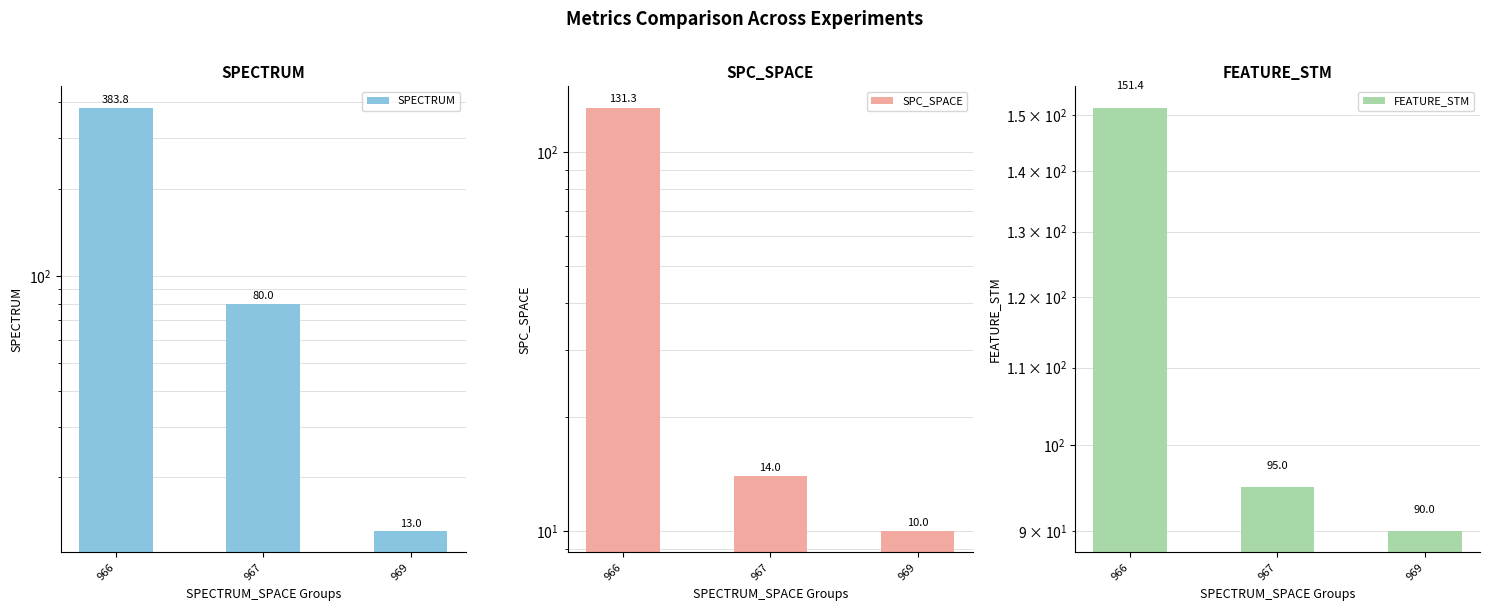

Reading left to right, extract all data points from this chart.

SPECTRUM: 383.8	80.0	13.0
SPC_SPACE: 131.3	14.0	10.0
FEATURE_STM: 151.4	95.0	90.0